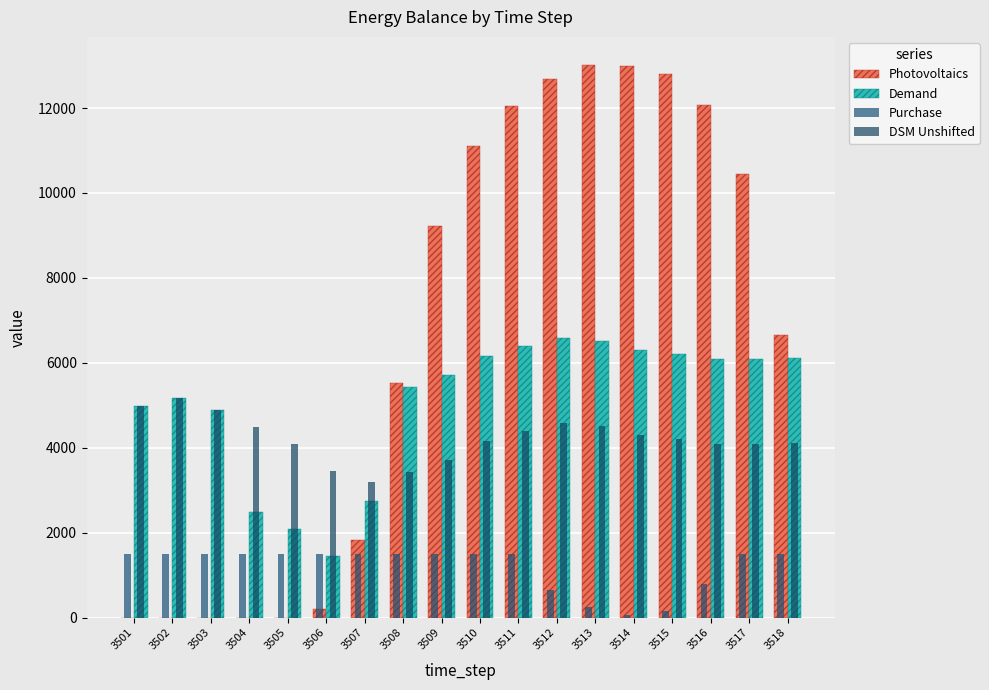

At which label is DSM Unshifted closest to 4181?

3510